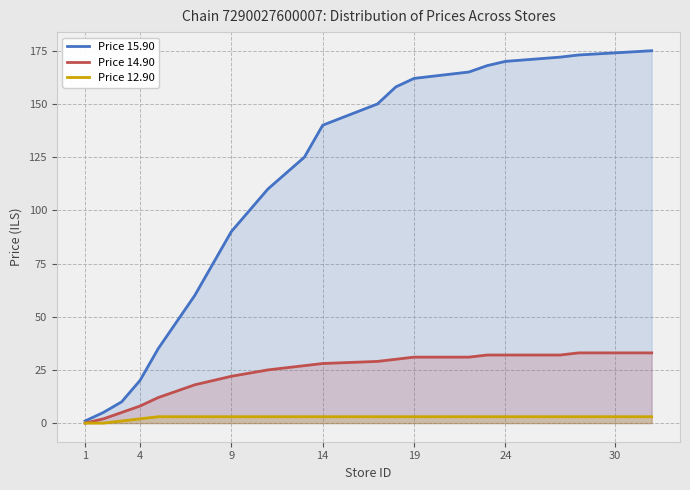

How many values in the Price 15.90 series exceed 150?

9